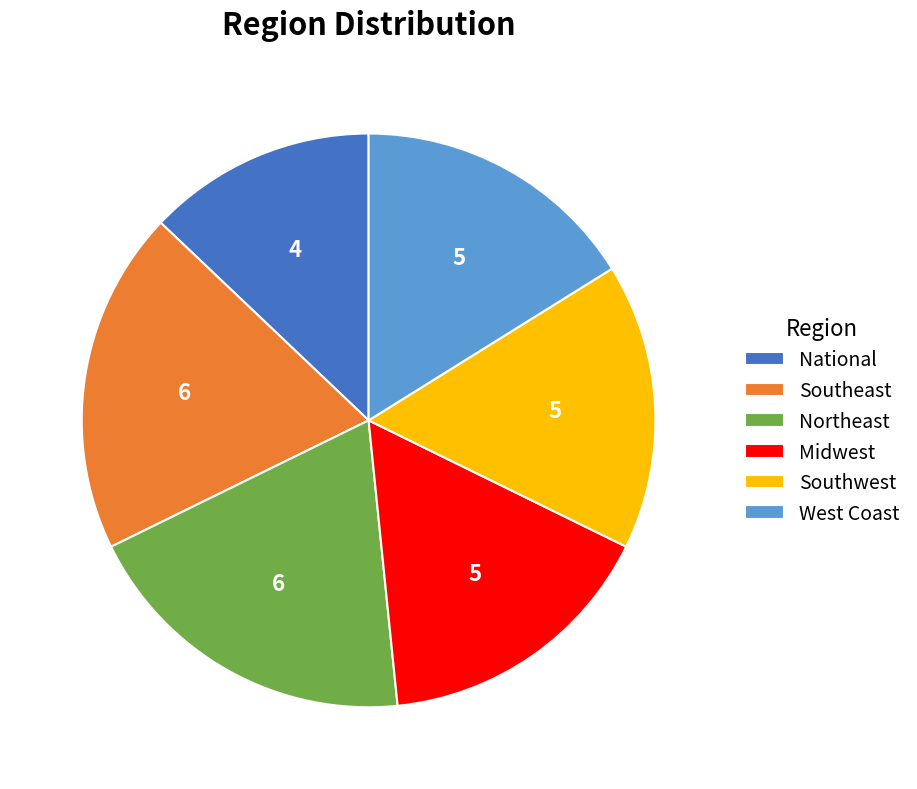

Is the sum of Northeast and National greater than half?

No